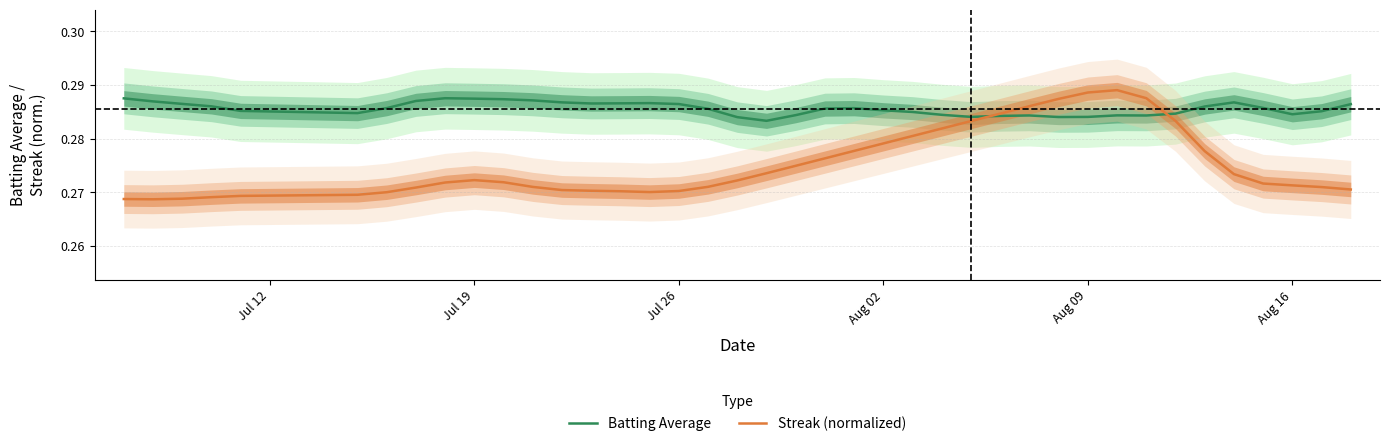

Count the number of categories in the chart.

40